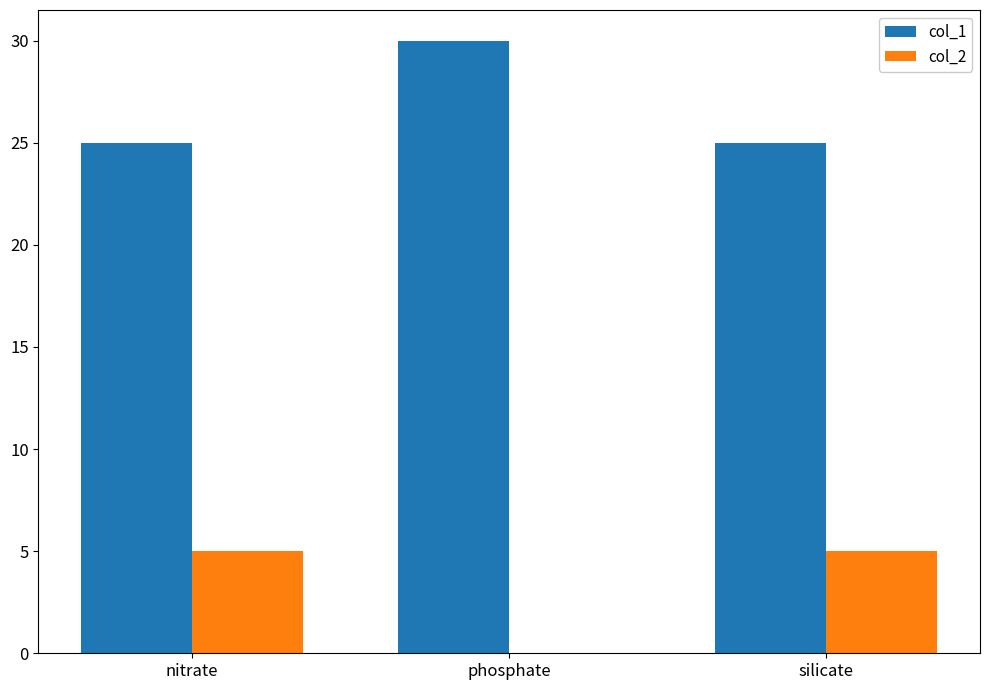

Which label corresponds to the largest value in the chart?

phosphate